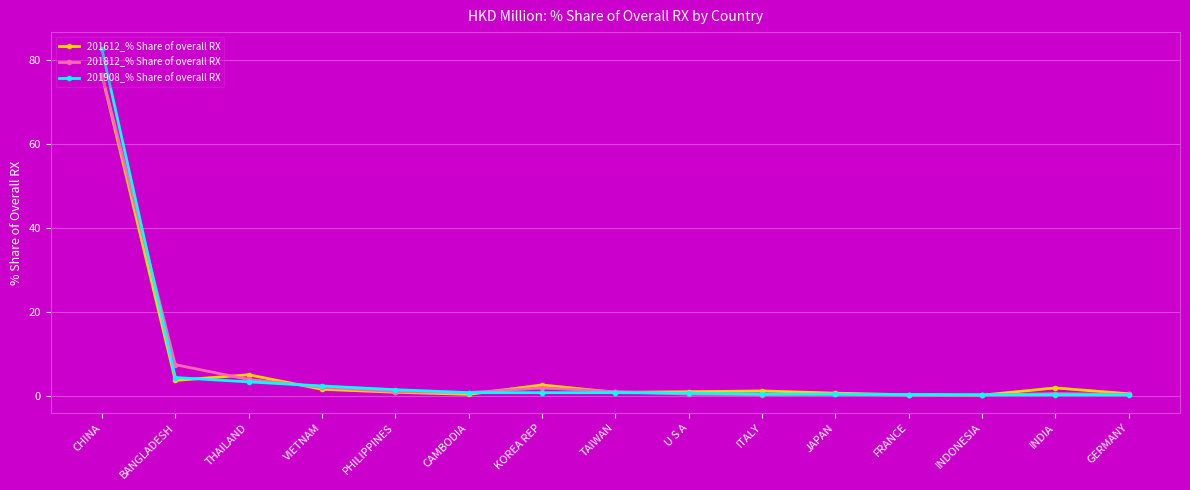

What is the approximate value of 201612_% Share of overall RX at GERMANY?

0.5